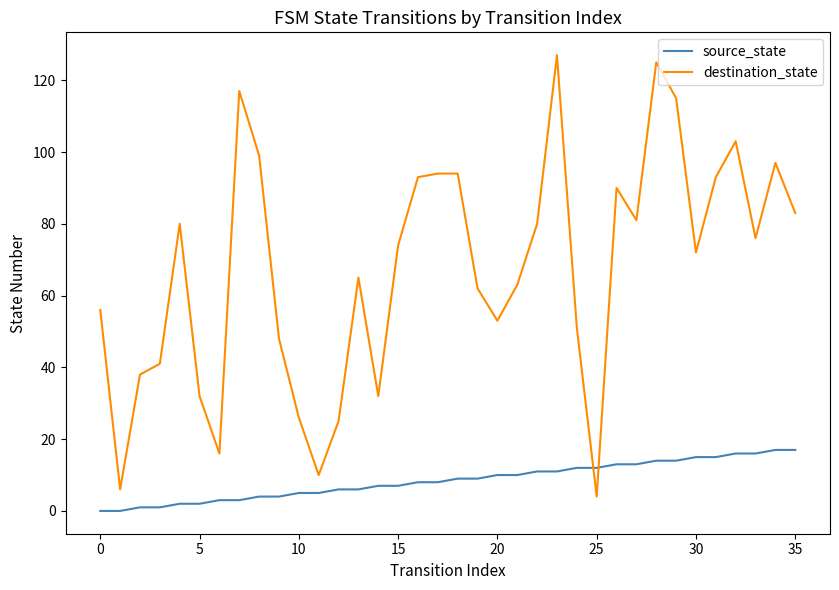

List the series in order of their peak value, highest first.

destination_state, source_state